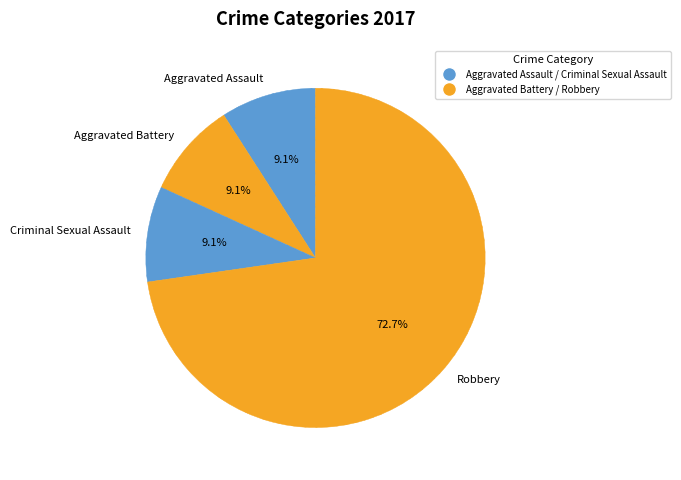

Does any single category account for the majority?

Yes